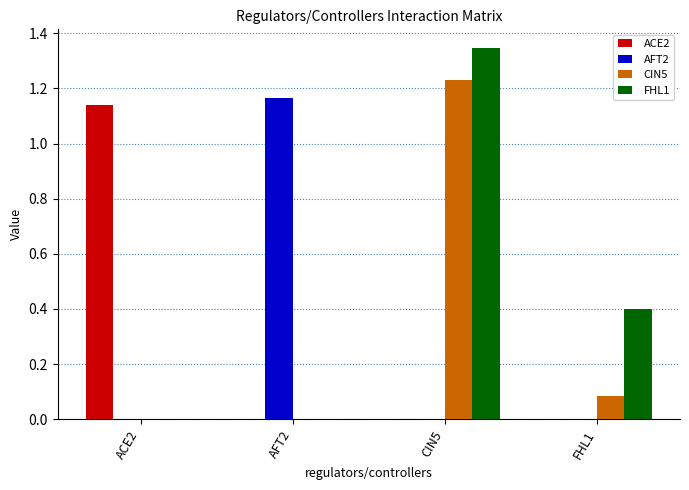

How many series are shown in this chart?

4